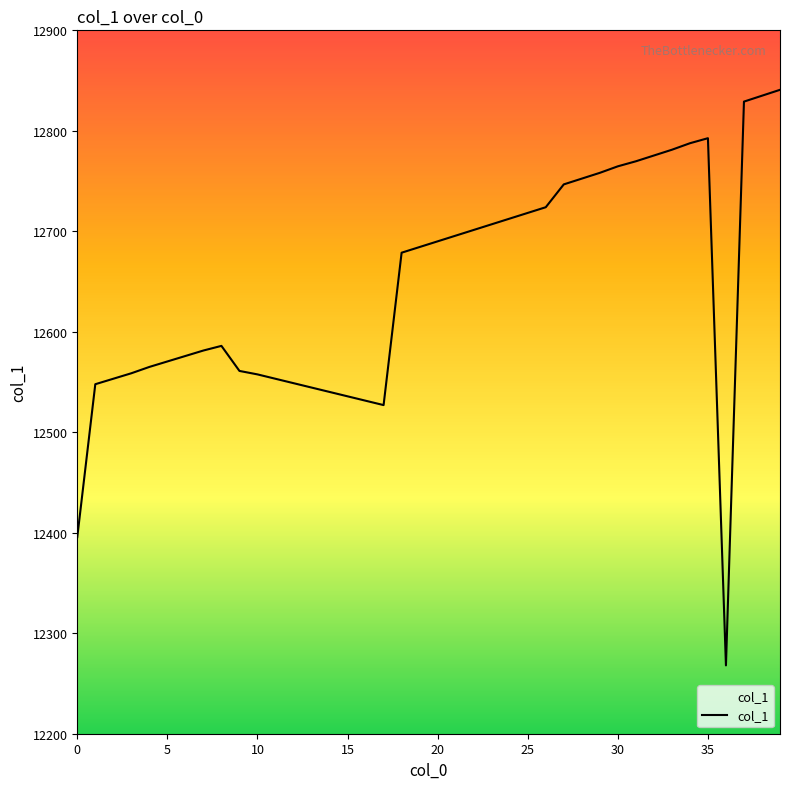

What is the difference between the maximum and minimum values?

572.8